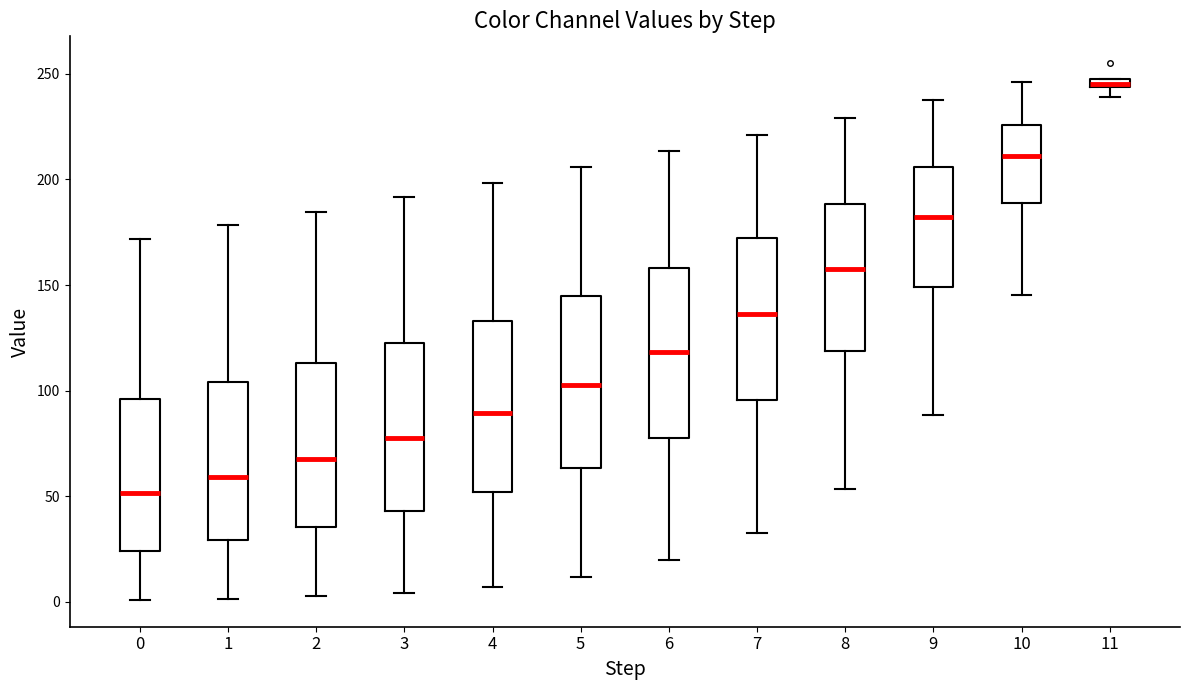

Where does the median line of the box at x = 7 sit on the y-axis? The values are not printed on the chart, so give them approximately, as read against the axis.

135